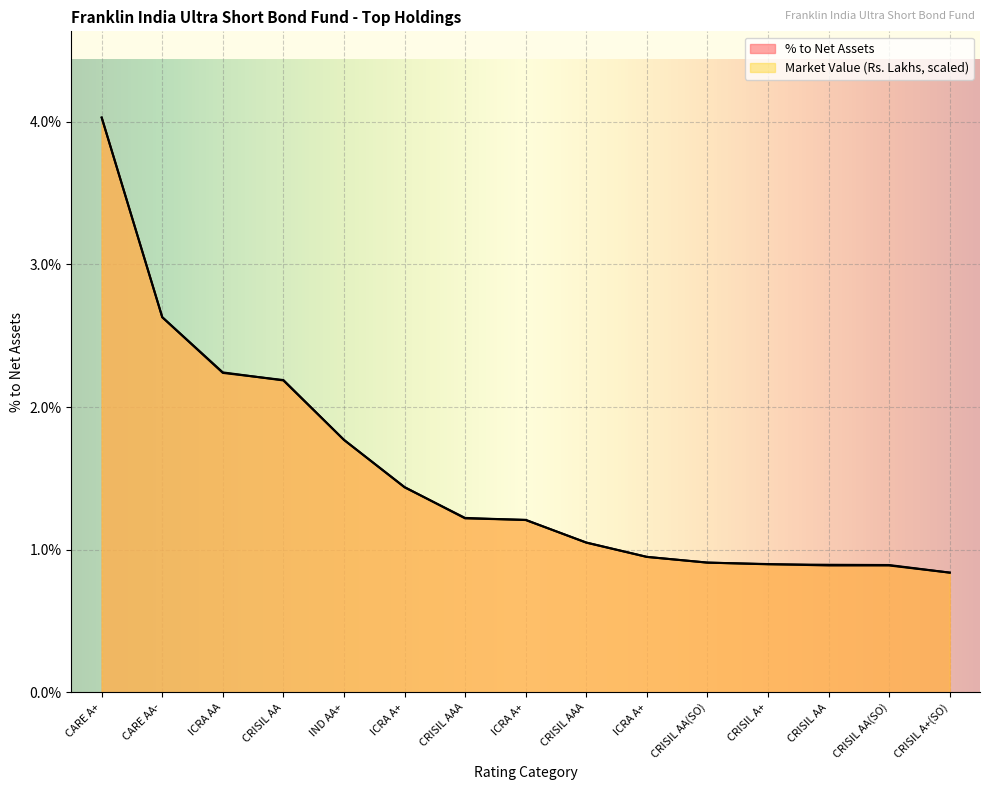

Which series has the widest spread of values?

Market Value (scaled)